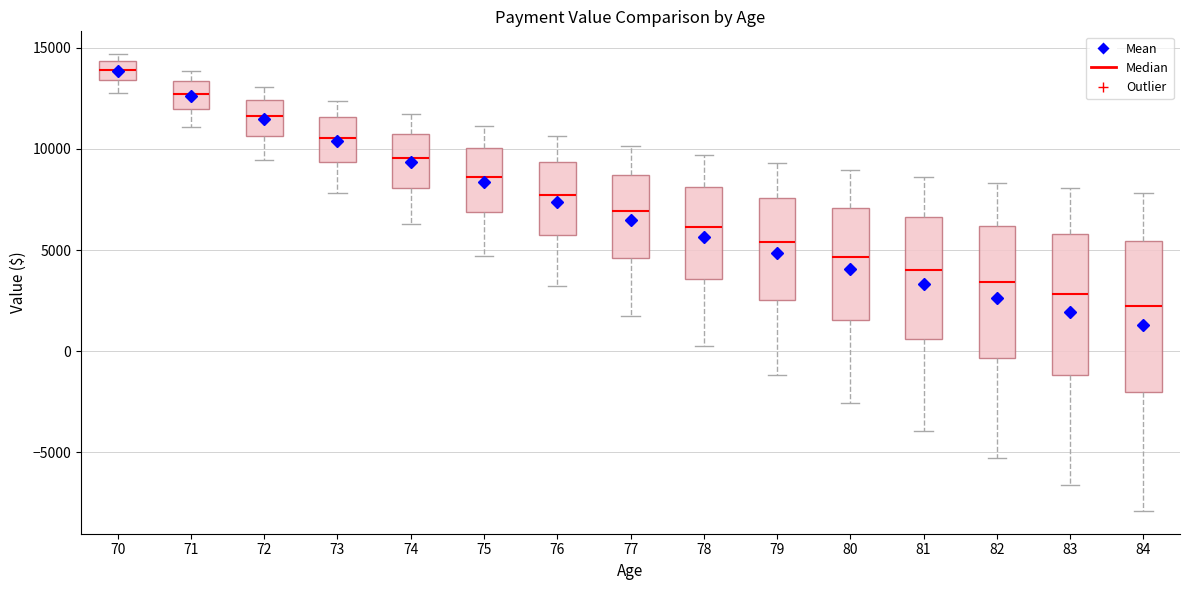

Reading left to right, read every box against the y-axis: the position of its median line, the range the box covers, and the ends of its whiskers. The values are not printed on the chart, so give them approximately, as read against the axis.

70: median 14000, box 13500 to 14500, whiskers 13000 to 14500 (just above the box's upper edge)
71: median 12500, box 12000 to 13500, whiskers 11000 to 14000
72: median 11500, box 10500 to 12500, whiskers 9500 to 13000
73: median 10500, box 9500 to 11500, whiskers 8000 to 12500
74: median 9500, box 8000 to 11000, whiskers 6500 to 11500
75: median 8500, box 7000 to 10000, whiskers 4500 to 11000
76: median 7500, box 5500 to 9500, whiskers 3000 to 10500
77: median 7000, box 4500 to 8500, whiskers 1500 to 10000
78: median 6000, box 3500 to 8000, whiskers 500 to 9500
79: median 5500, box 2500 to 7500, whiskers -1000 to 9500
80: median 4500, box 1500 to 7000, whiskers -2500 to 9000
81: median 4000, box 500 to 6500, whiskers -4000 to 8500
82: median 3500, box -500 to 6000, whiskers -5500 to 8500
83: median 3000, box -1000 to 6000, whiskers -6500 to 8000
84: median 2500, box -2000 to 5500, whiskers -8000 to 8000